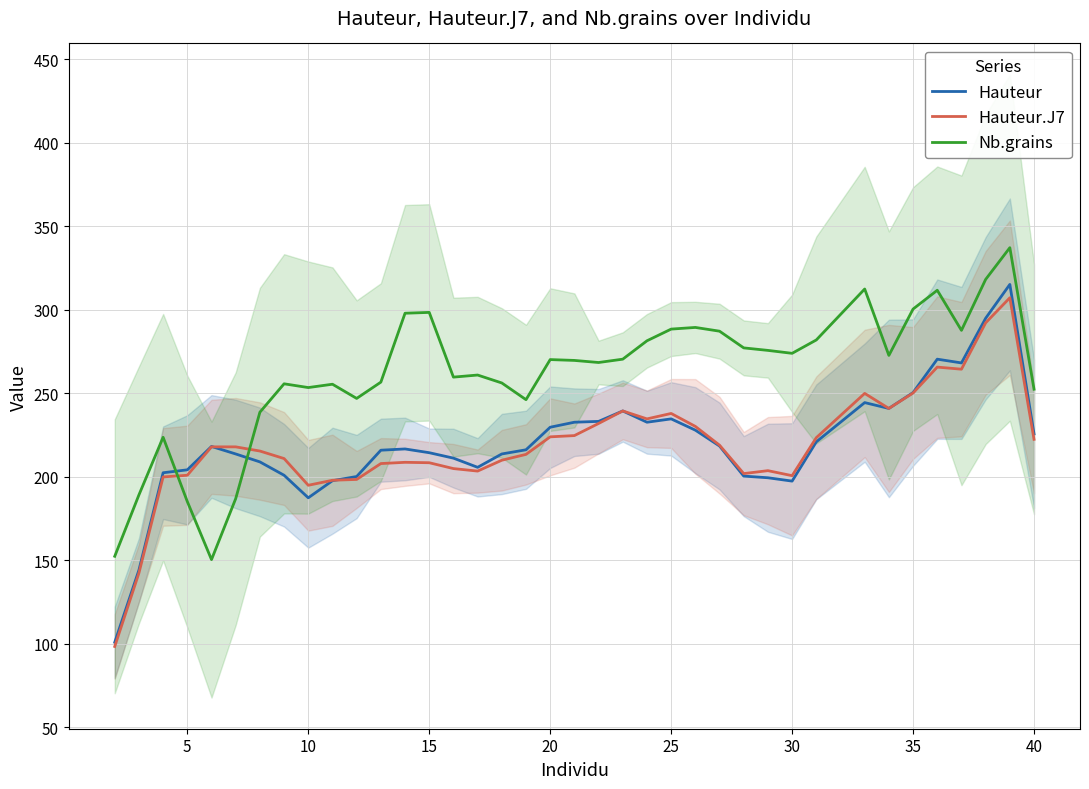

At 30, list the series in order from largest to smallest.

Nb.grains, Hauteur.J7, Hauteur